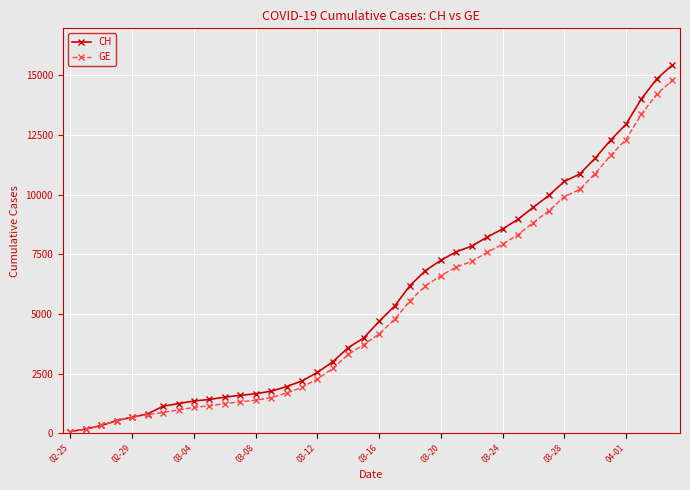

Which series has the largest range (max minus min)?

CH